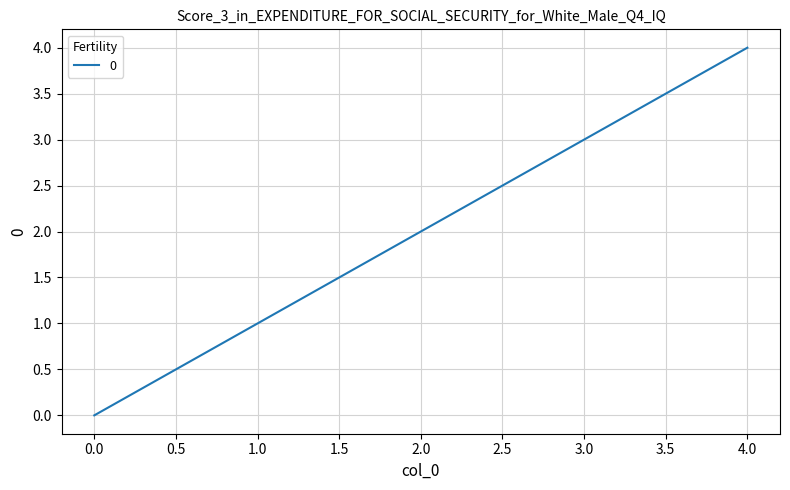

How many lines are shown in the chart?

1